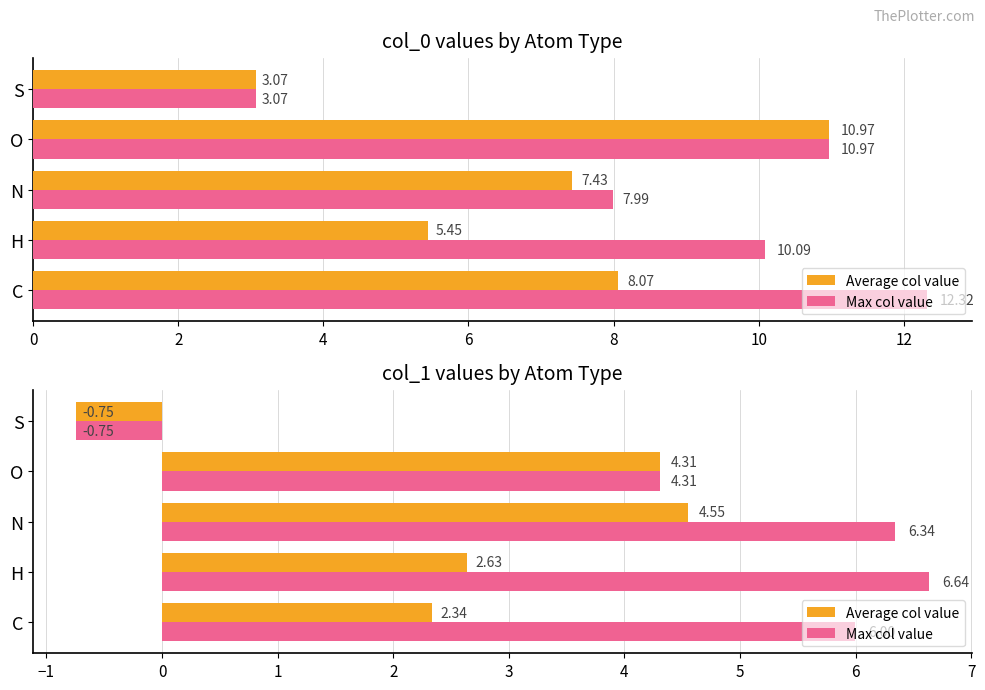

How many values in the Average col value series are below 2?

1